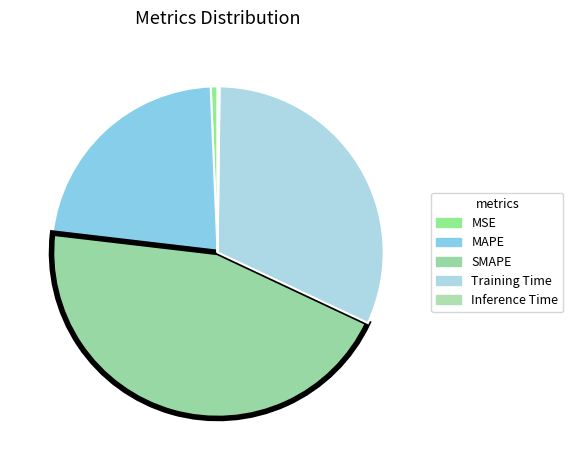

How many slices are in this pie chart?

5